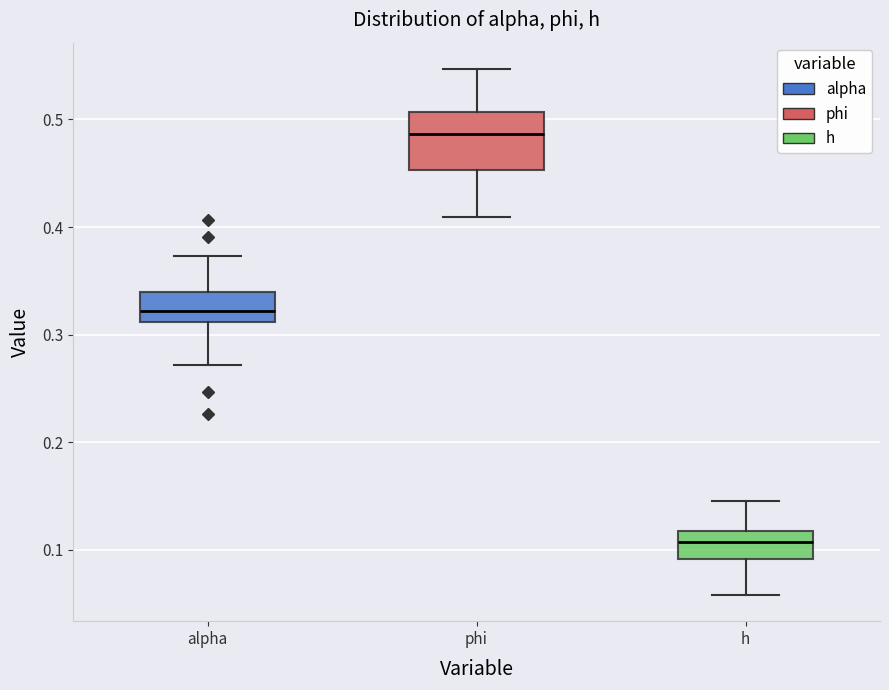

Reading left to right, transcribe this box plot: for each box, give where its median line is, the range the box spans, and where its two whiskers end, as read against the y-axis. The values are not printed on the chart, so give them approximately, as read against the axis.

alpha: median 0.32, box 0.31 to 0.34, whiskers 0.27 to 0.37
phi: median 0.49, box 0.45 to 0.51, whiskers 0.41 to 0.55
h: median 0.11, box 0.09 to 0.12, whiskers 0.06 to 0.15